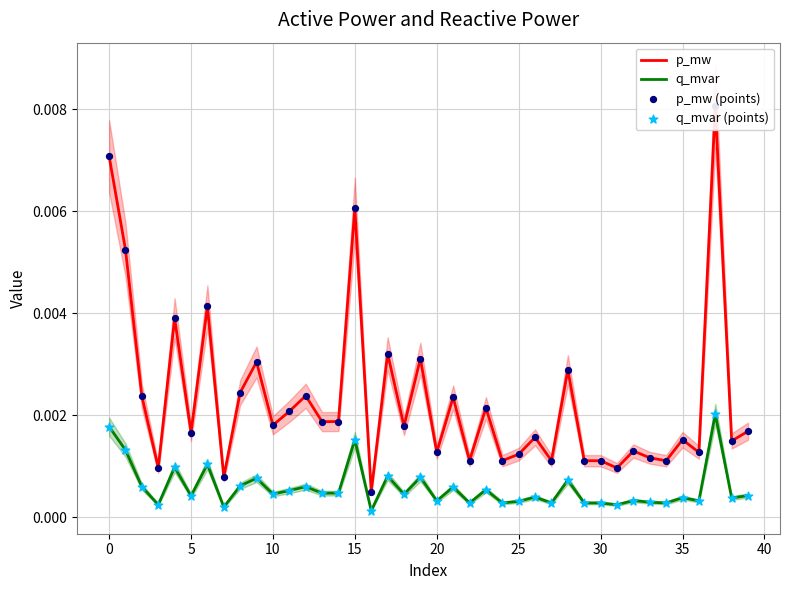

At how many categories does at least one series exceed 0?

40